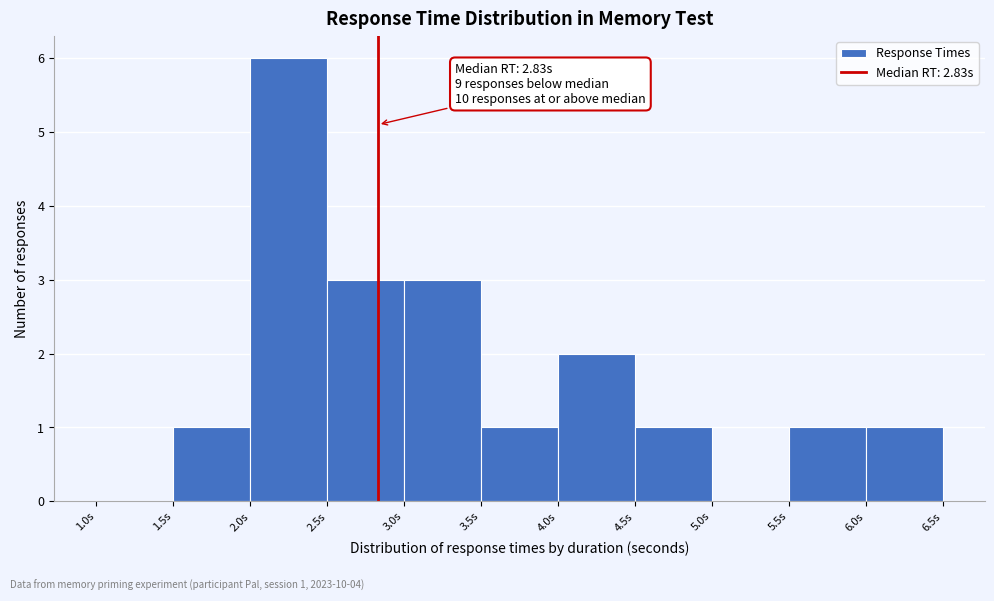

Which range on the x-axis has the tallest bar?

2.0 to 2.5